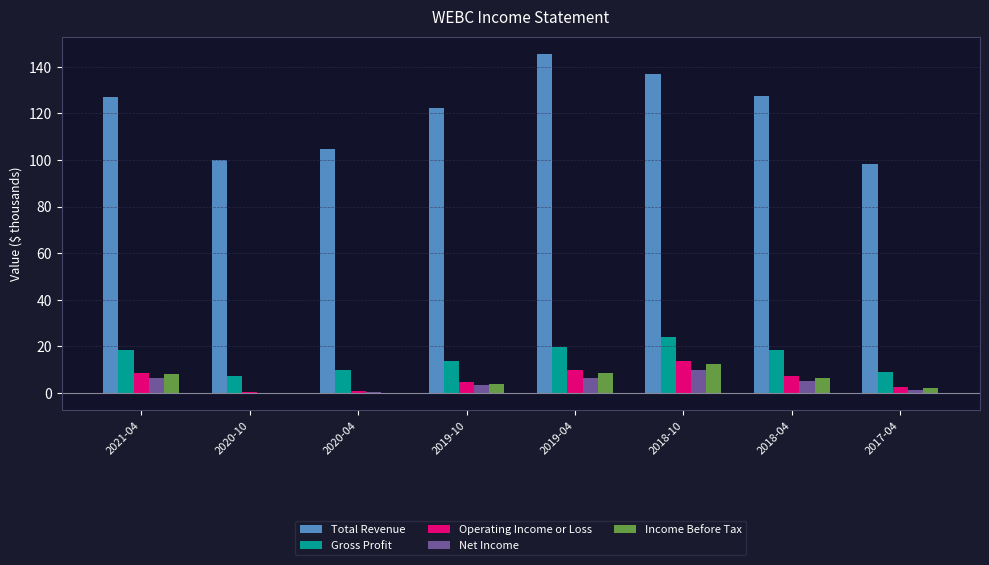

Are the bars grouped side by side (vs. stacked)?

Yes